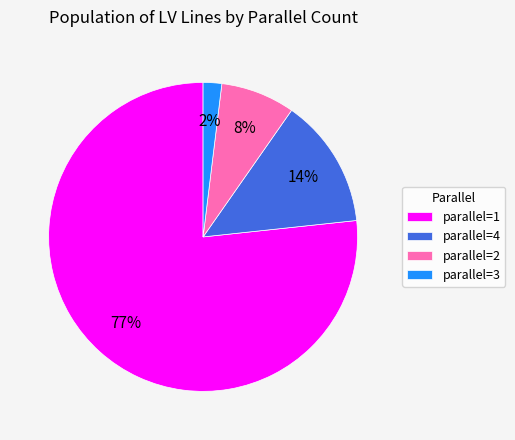

Which category accounts for the majority?

parallel=1